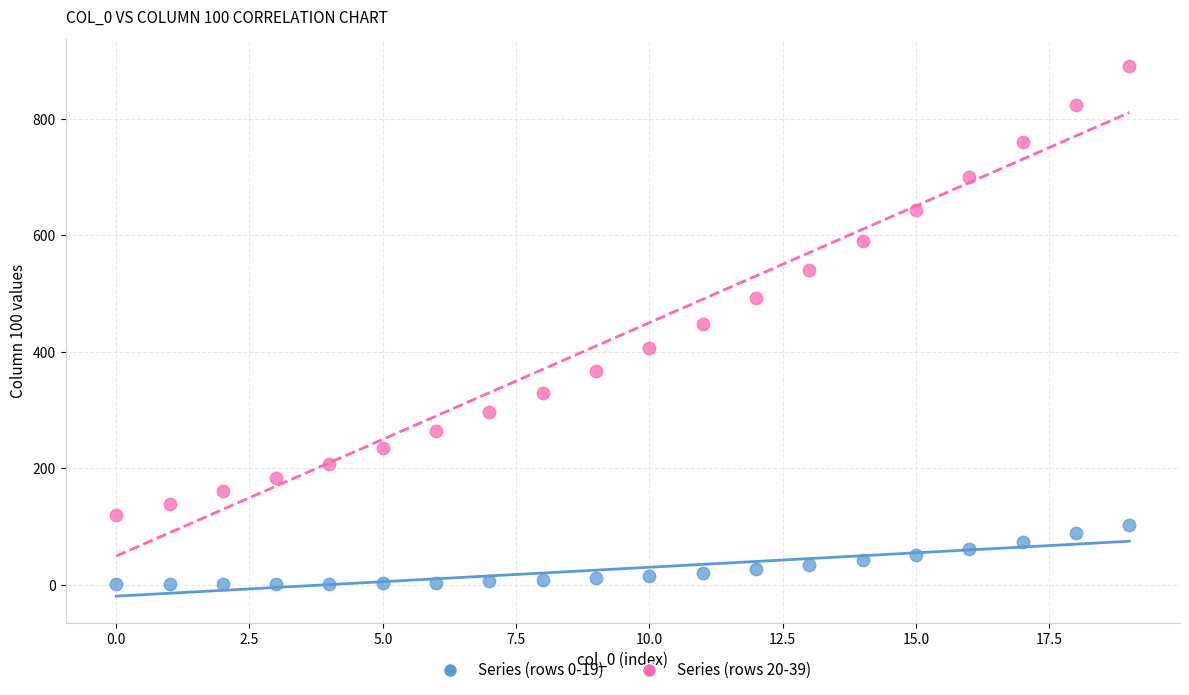

Which series has the largest Y range (max minus min)?

Series (rows 20-39)